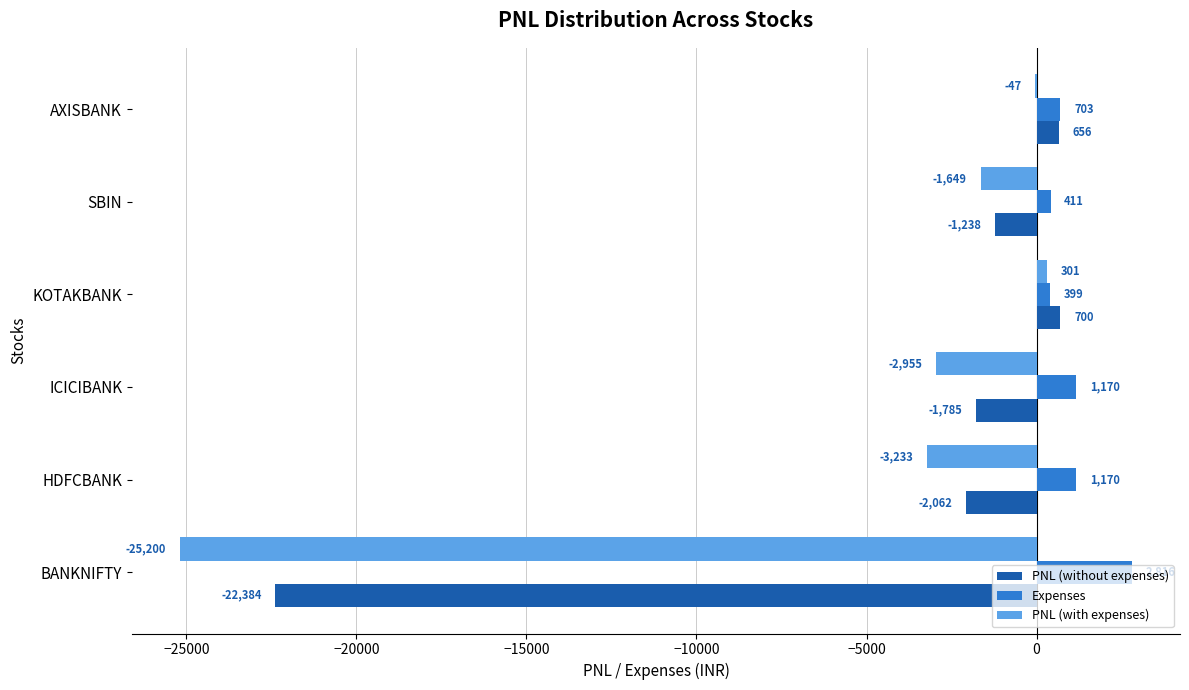

Between ICICIBANK and AXISBANK, which series saw the biggest shift?

PNL (with expenses)